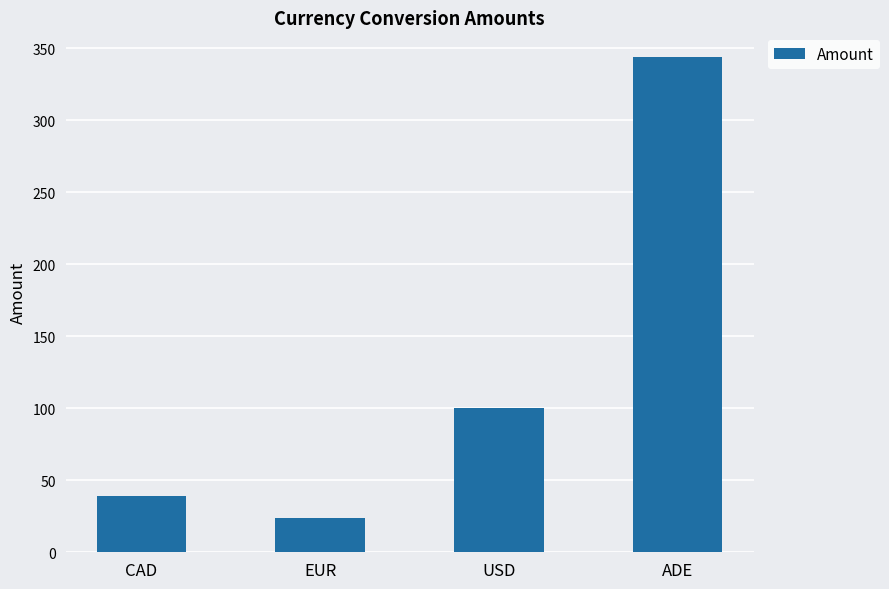

Reading left to right, transcribe all the data shown in this chart.

CAD=39	EUR=24	USD=100	ADE=344